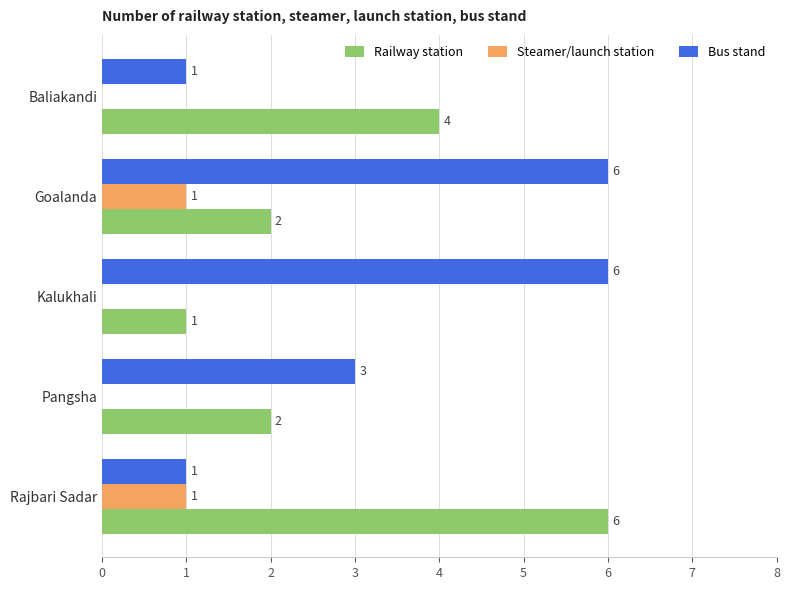

At which category is the sum across all series the highest?

Goalanda